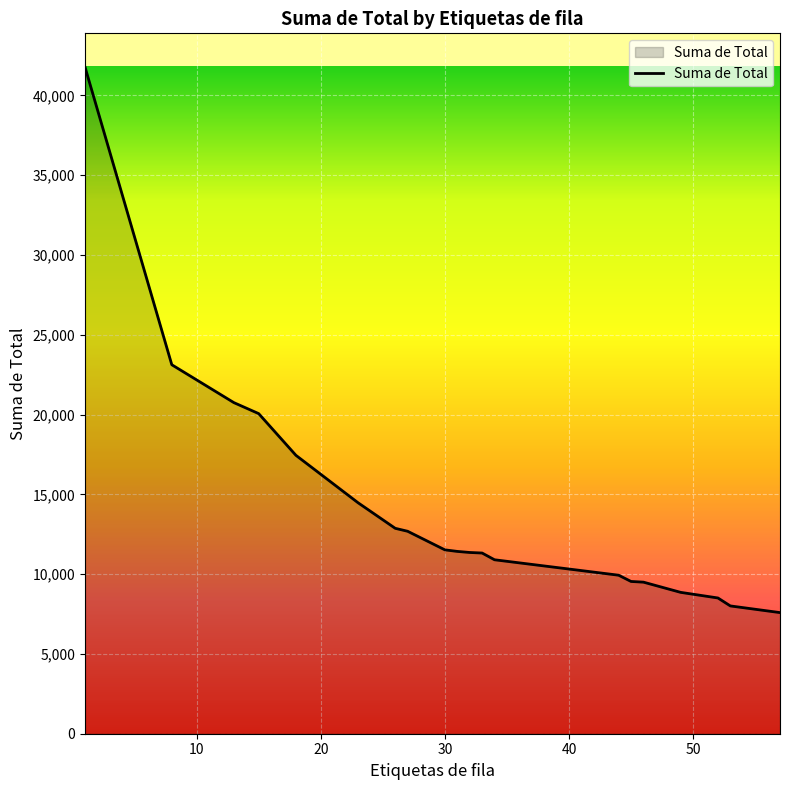

What is the minimum value shown in the chart?

7590.6